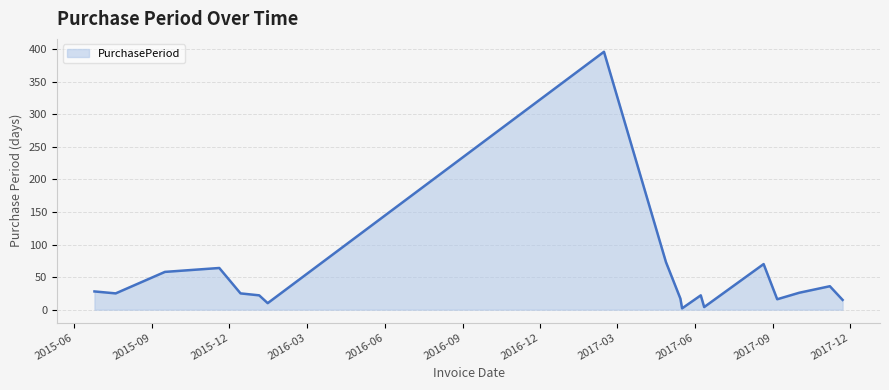

What is the difference between the maximum and minimum values?

394